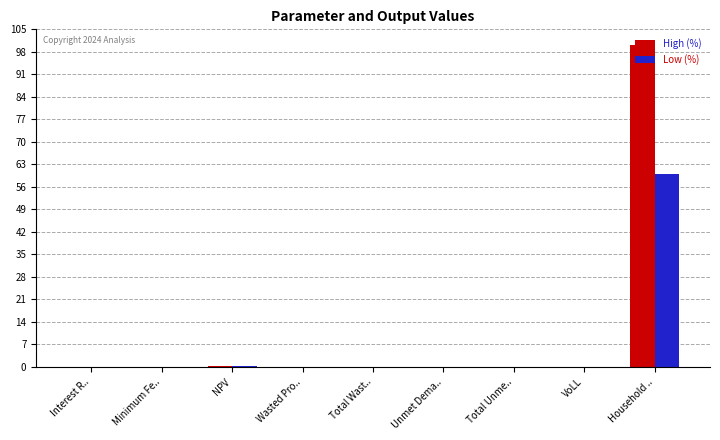

What is the total value across all series at Household ..?

160.0